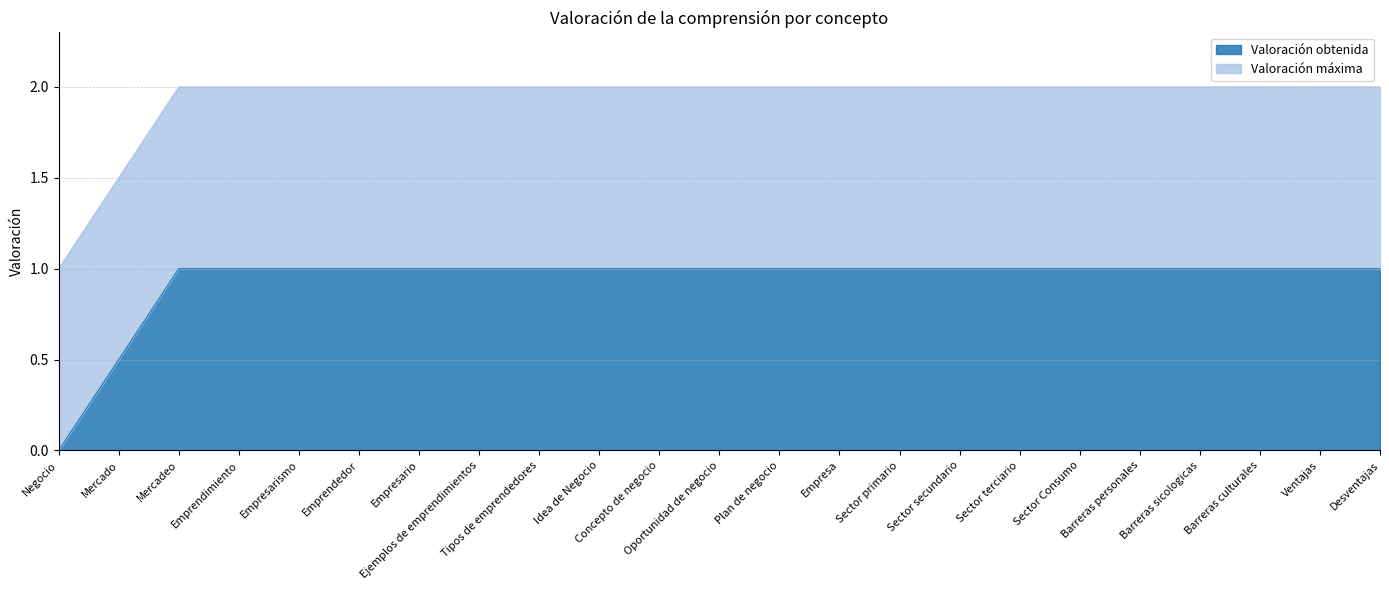

What is the sum of all values?

21.5